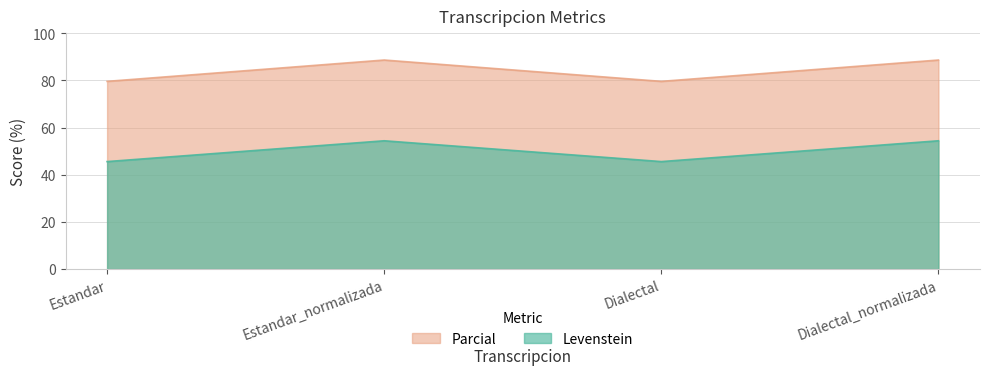

What is the difference between the maximum and minimum values in the Levenstein series?

8.8